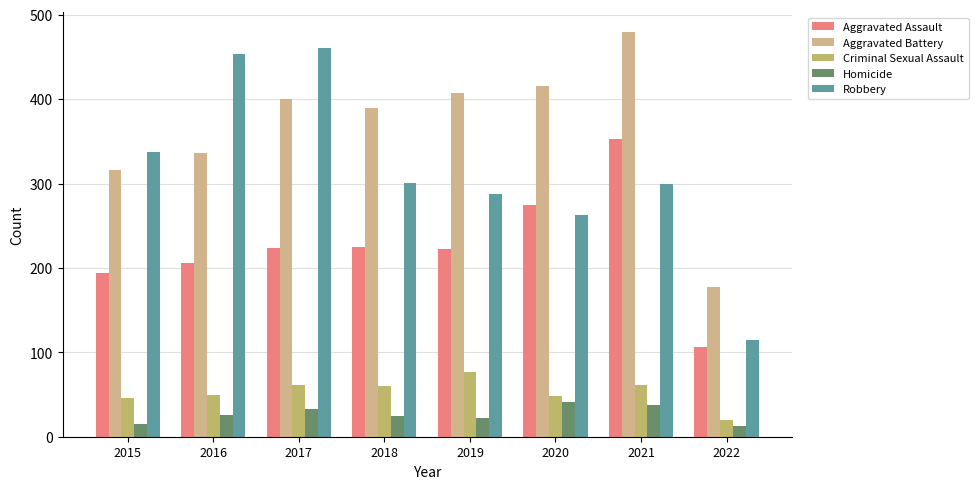

Which label corresponds to the largest value in the chart?

2021